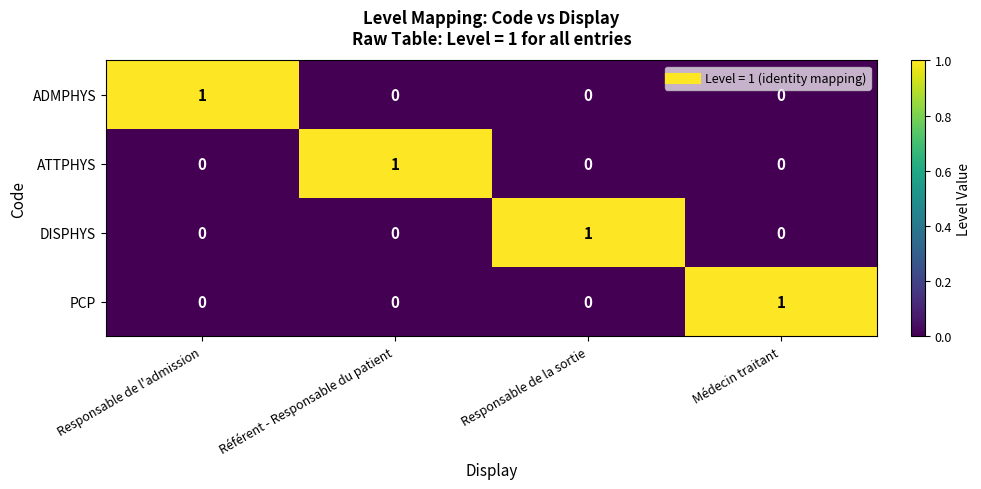

The DISPHYS series shows 1 at Responsable de l'admission. True or false?

False